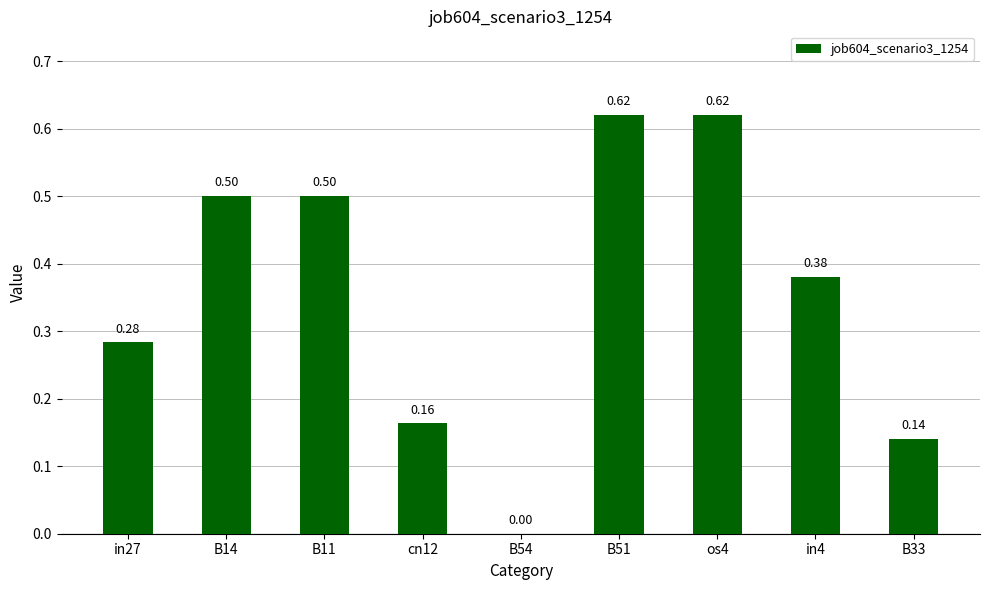

How many values exceed 0?

8